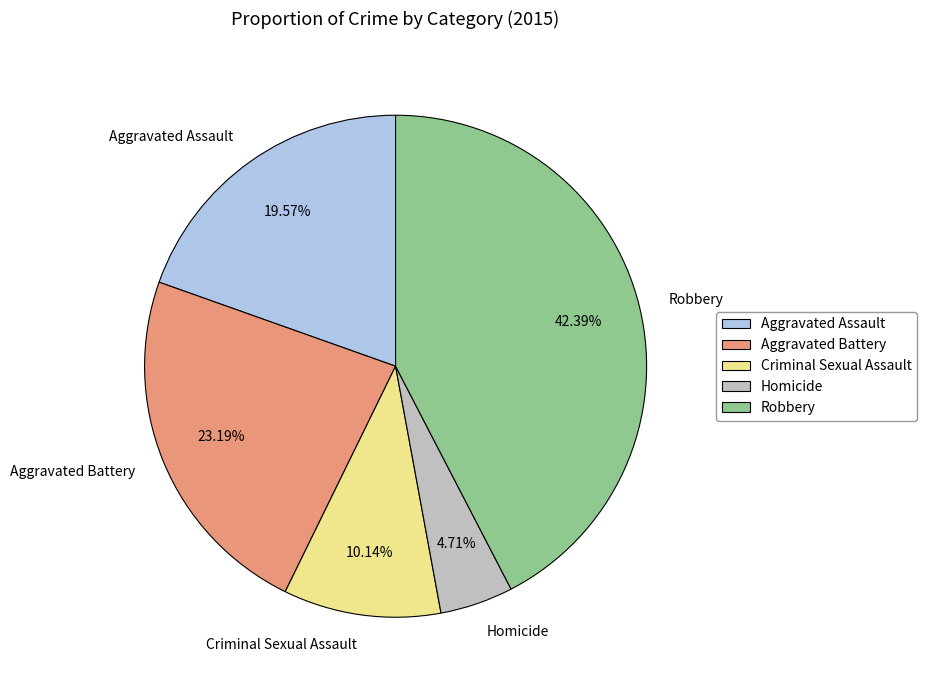

What is the total percentage of Homicide and Robbery?

47.1%